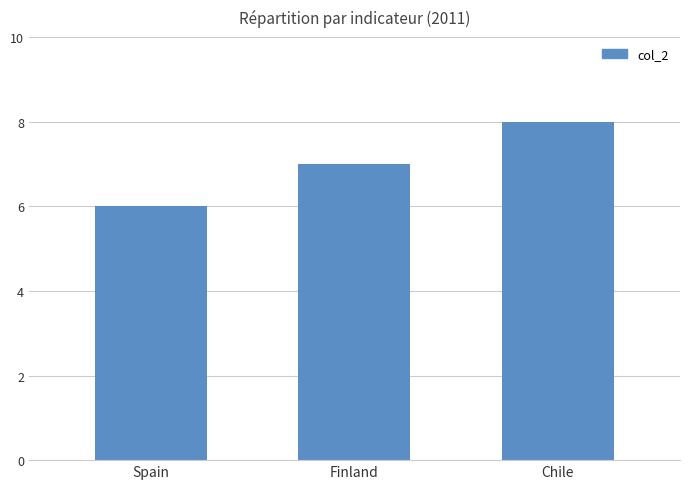

What is the difference between the values at Chile and Finland?

1